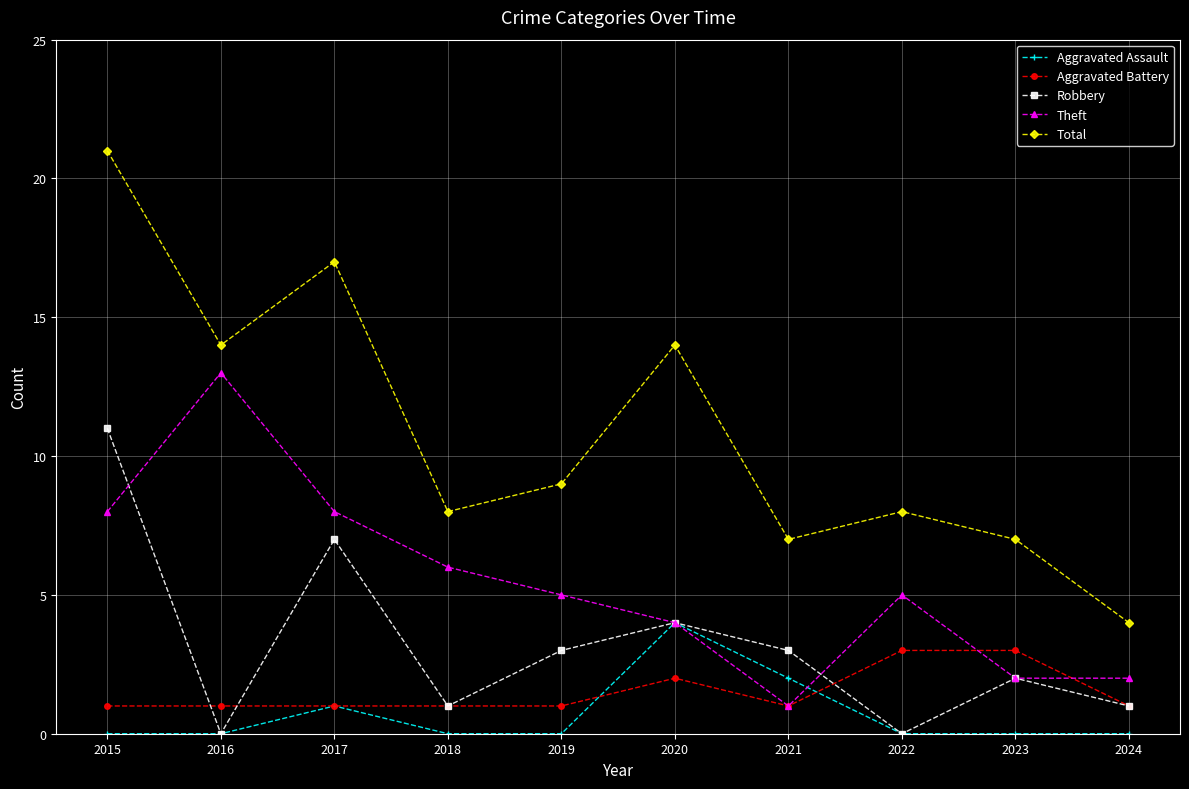

True or false: Aggravated Assault and Total intersect in this chart.

False